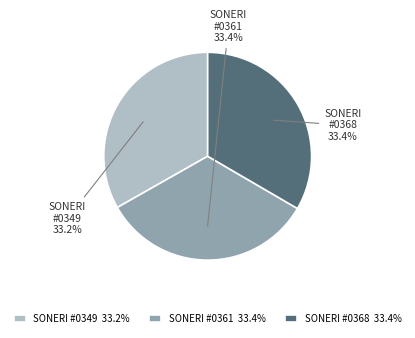

Rank the categories by value from highest to lowest.

SONERI BANK - #368 - LAHORE - FAZAIA HOU, SONERI BANK - #361 - LAHORE - DHA RAYA, SONERI BANK - #0349 - LAHORE - STATE LIF